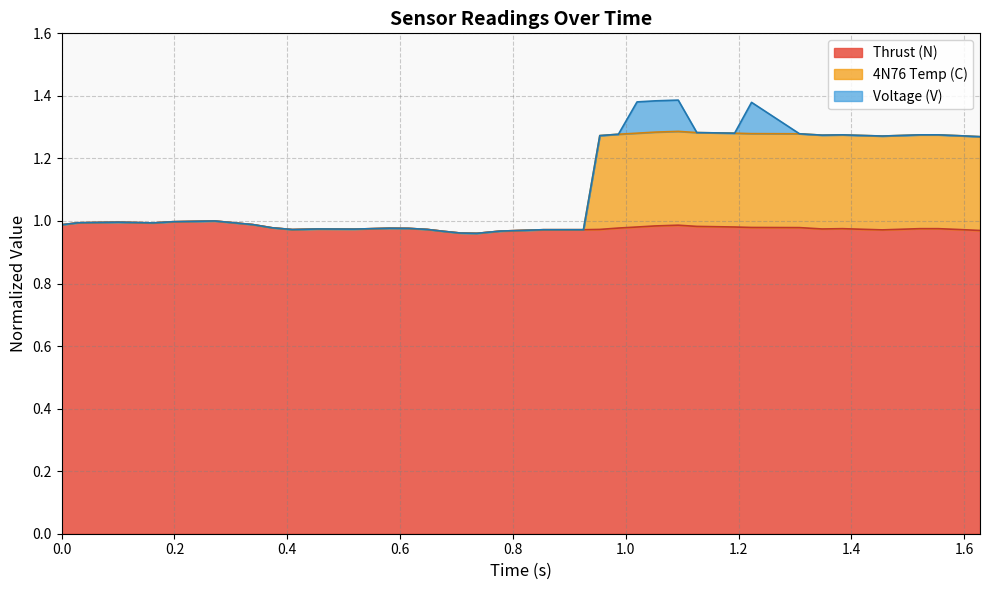

True or false: Thrust (N) has more than 2 interior local peaks.

True